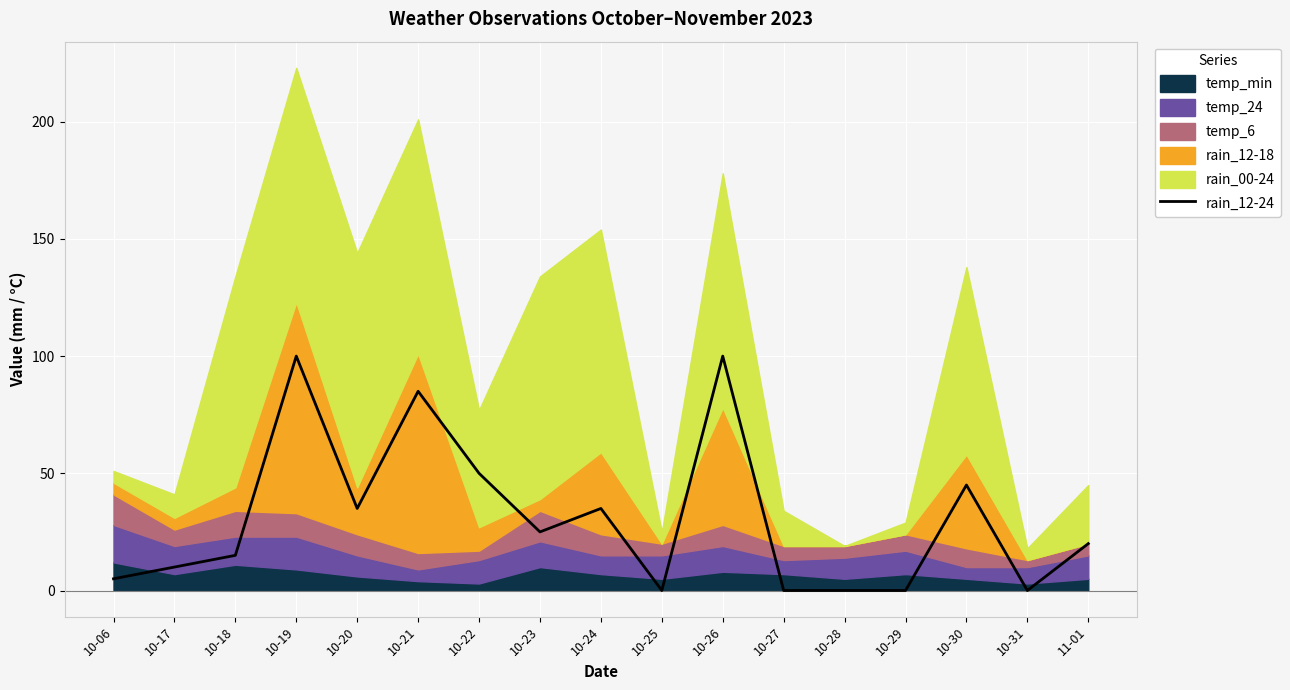

What is the difference between the maximum and minimum values?

100